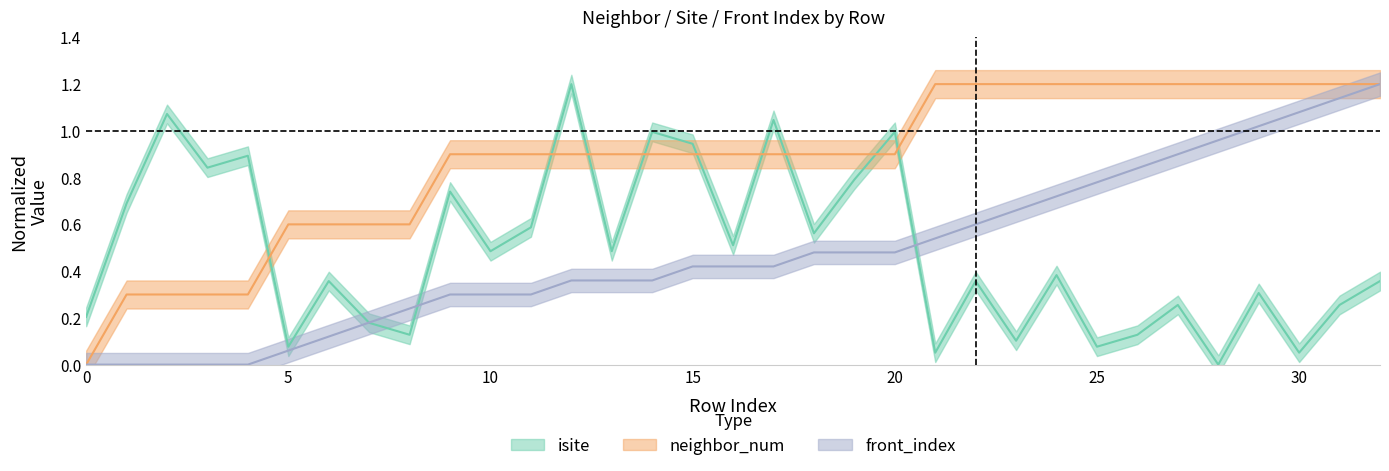

Reading left to right, list all the values displayed in this chart.

isite: 0.2	0.7	1.1	0.8	0.9	0.1	0.4	0.2	0.1	0.7	0.5	0.6	1.2	0.5	1.0	0.9	0.5	1.0	0.6	0.8	1.0	0.1	0.4	0.1	0.4	0.1	0.1	0.3	0.0	0.3	0.1	0.3	0.4
neighbor_num: 0.0	0.3	0.3	0.3	0.3	0.6	0.6	0.6	0.6	0.9	0.9	0.9	0.9	0.9	0.9	0.9	0.9	0.9	0.9	0.9	0.9	1.2	1.2	1.2	1.2	1.2	1.2	1.2	1.2	1.2	1.2	1.2	1.2
front_index: 0.0	0.0	0.0	0.0	0.0	0.1	0.1	0.2	0.2	0.3	0.3	0.3	0.4	0.4	0.4	0.4	0.4	0.4	0.5	0.5	0.5	0.5	0.6	0.7	0.7	0.8	0.8	0.9	1.0	1.0	1.1	1.1	1.2